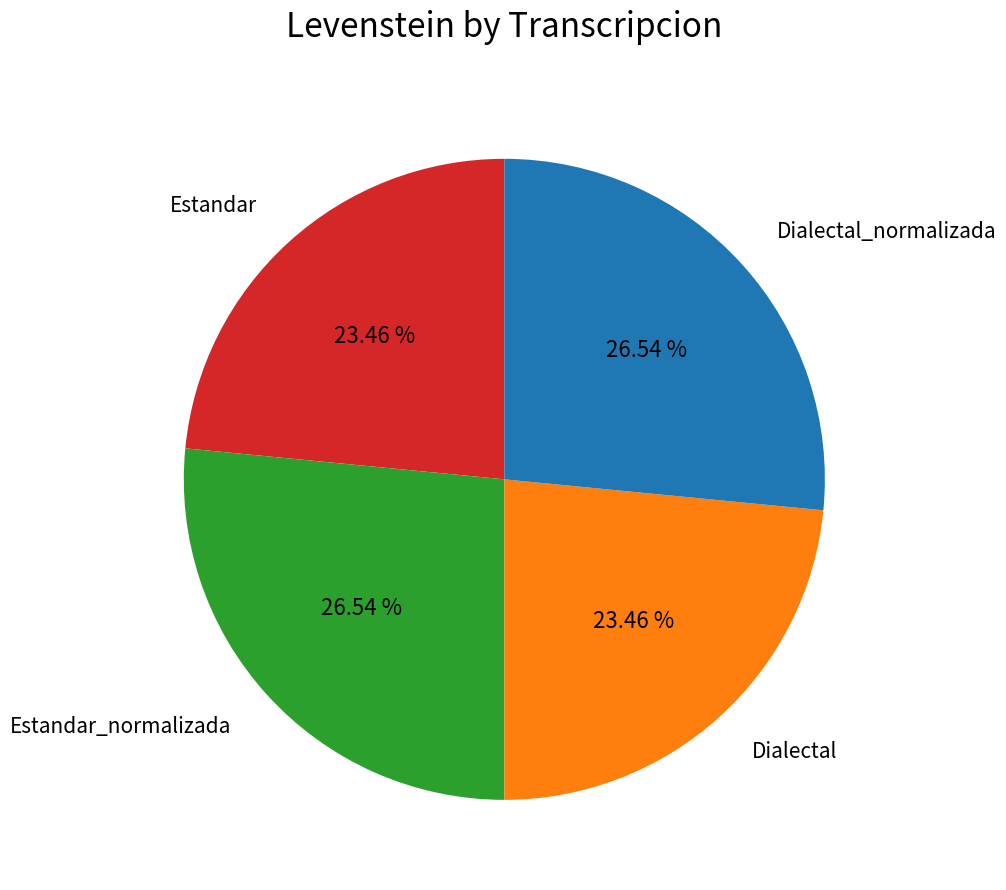

Is there any slice that represents more than half of the pie?

No